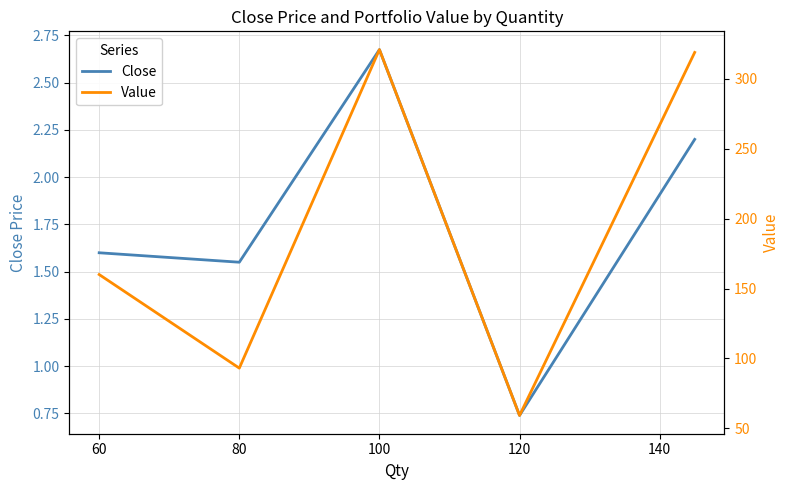

At which category does Close reach its first local valley?

80